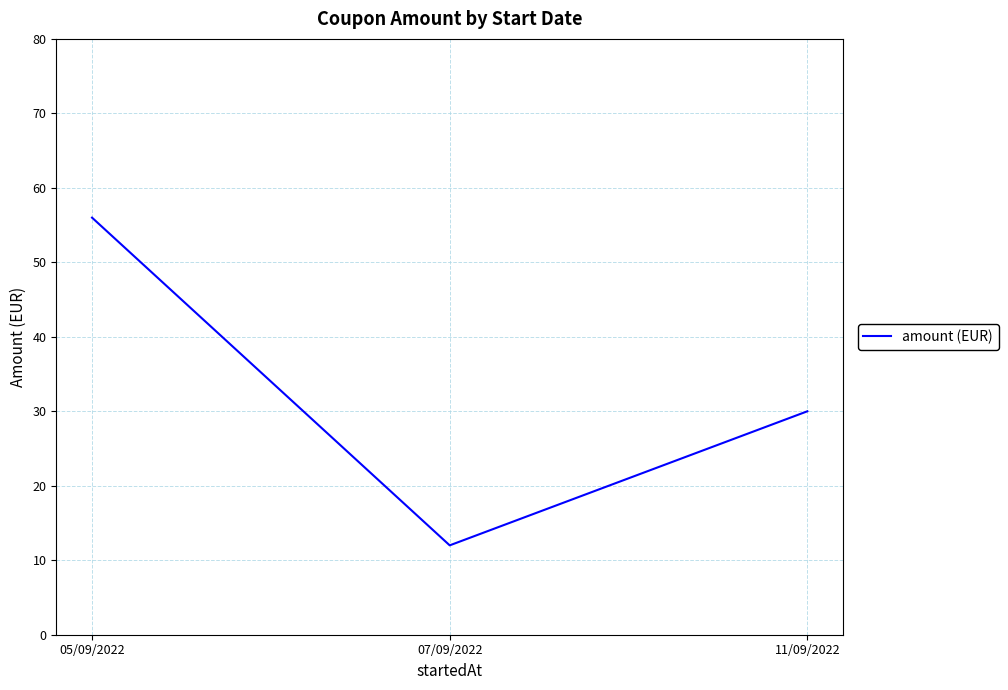

What is the average value?

33